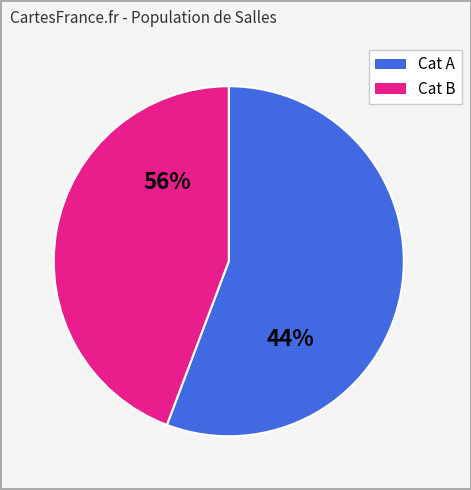

What is the change in value from 14831386 to 1526084?

-13305302